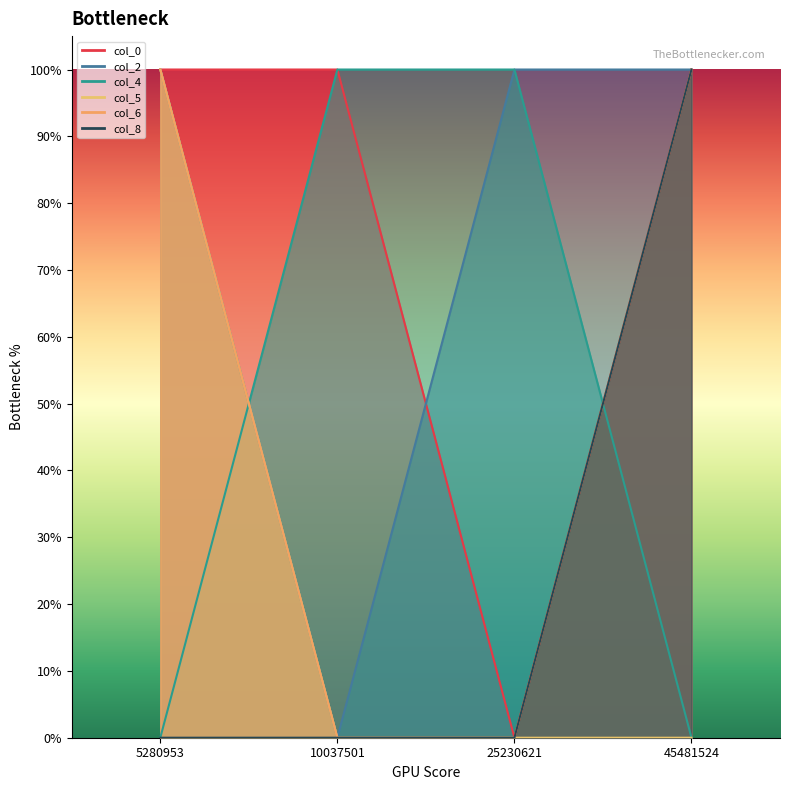

Rank the series by their maximum value, from lowest to highest.

col_0, col_2, col_4, col_5, col_6, col_8